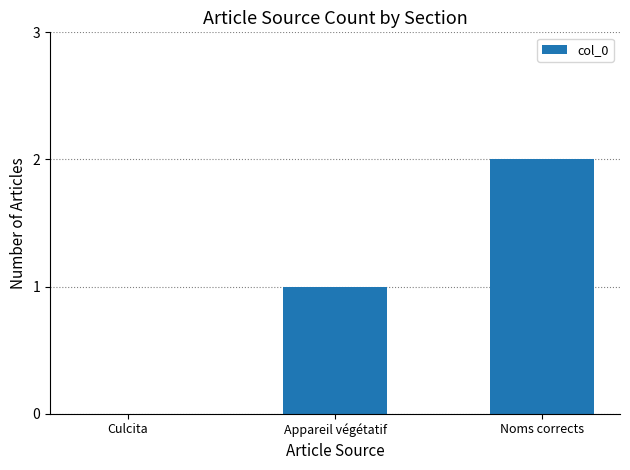

What is the difference between the values at Noms corrects and Culcita?

2